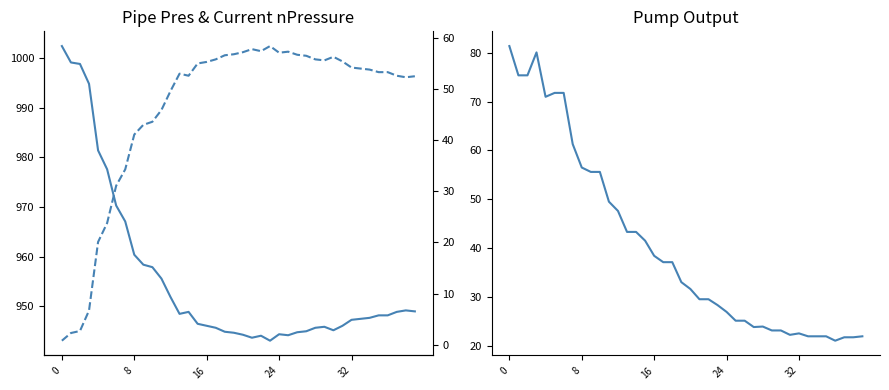

True or false: Pump_Output and Pipe_Pres cross at least once.

False